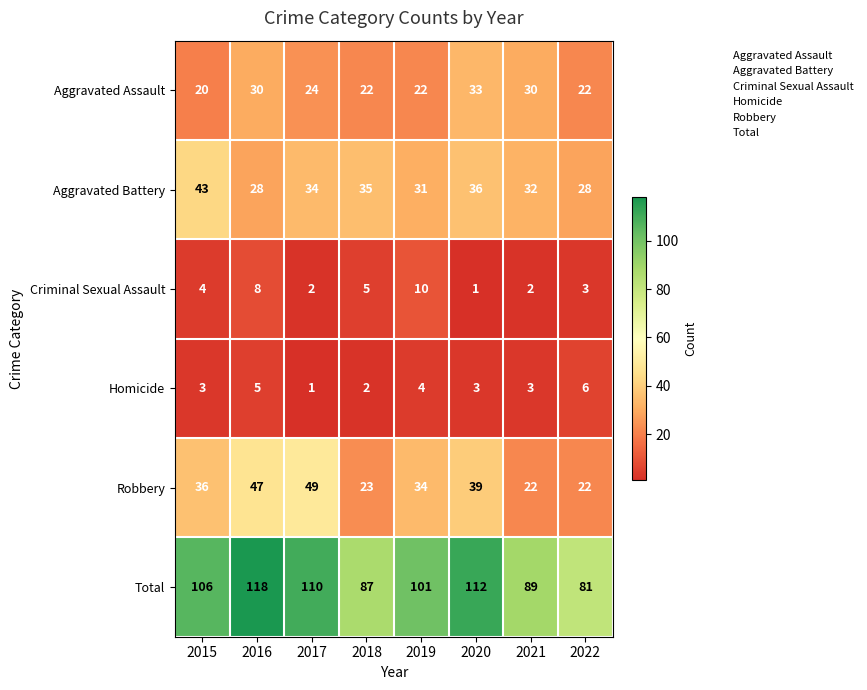

The value of Criminal Sexual Assault at 2019 is 10. True or false?

True